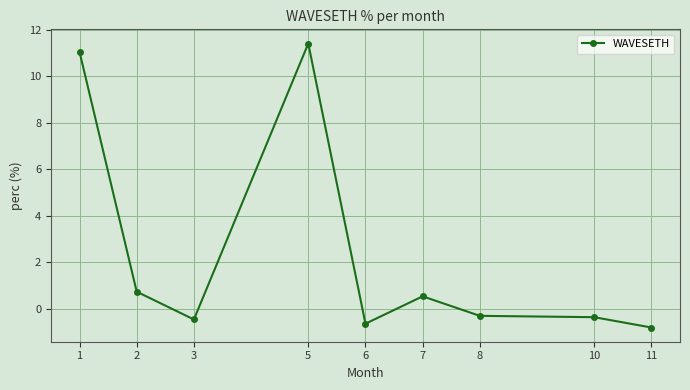

What is the approximate value at 8?

-0.3